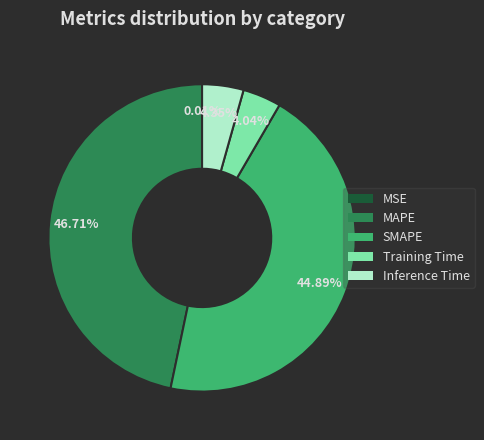

What percentage is NOT represented by MAPE?

53.3%